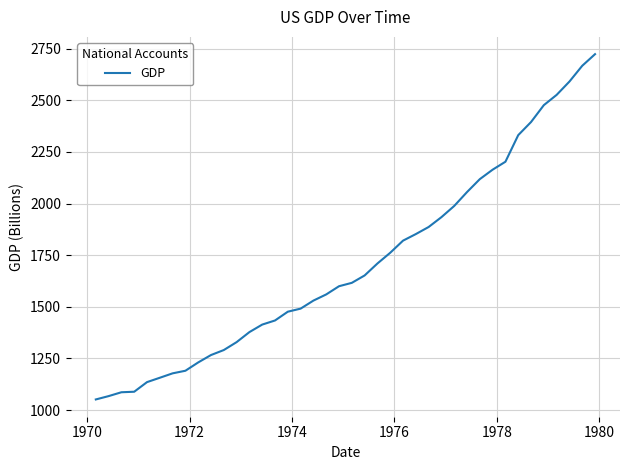

What is the greatest value displayed?

2723.9